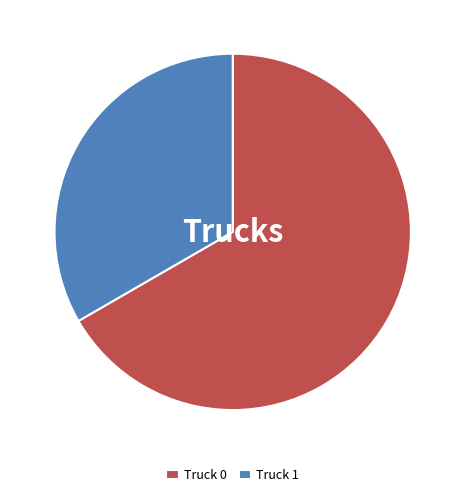

Is it true that Truck 0 is 67% of the pie?

True